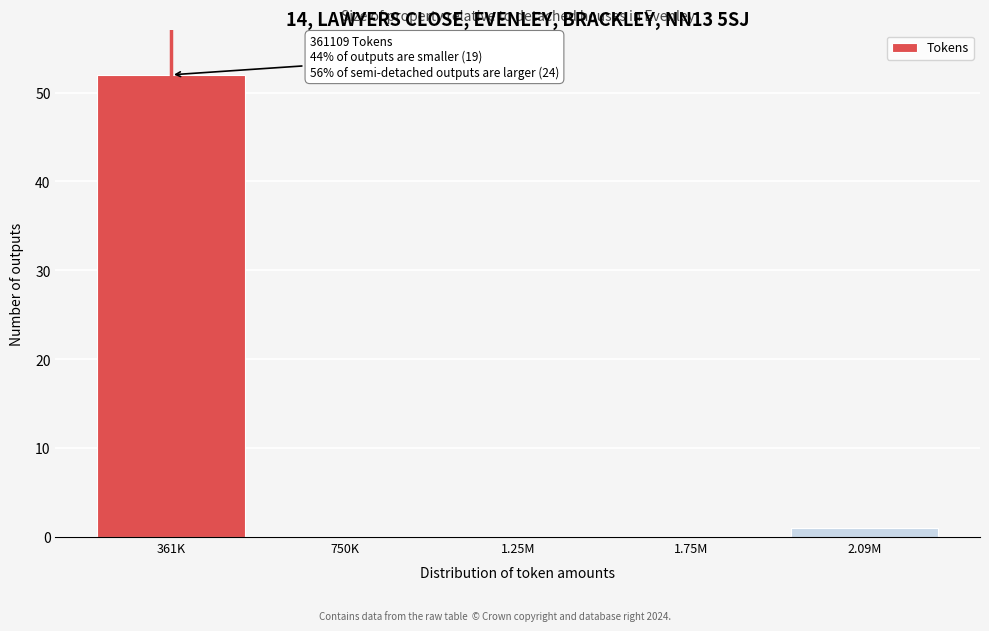

Reading right to left, what are all the values shown in this chart?

2.09M=1	1.75M=0	1.25M=0	750K=0	361K=52